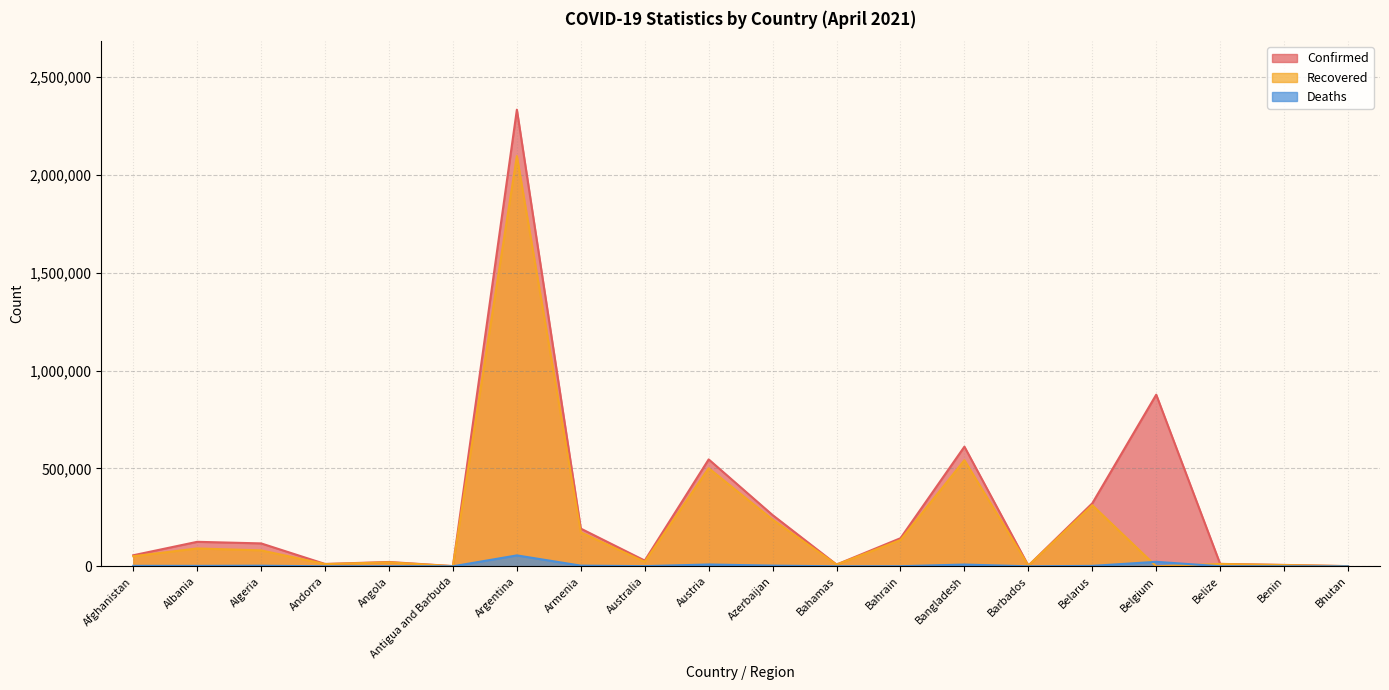

What is the label of the 11th point from the right?

Austria